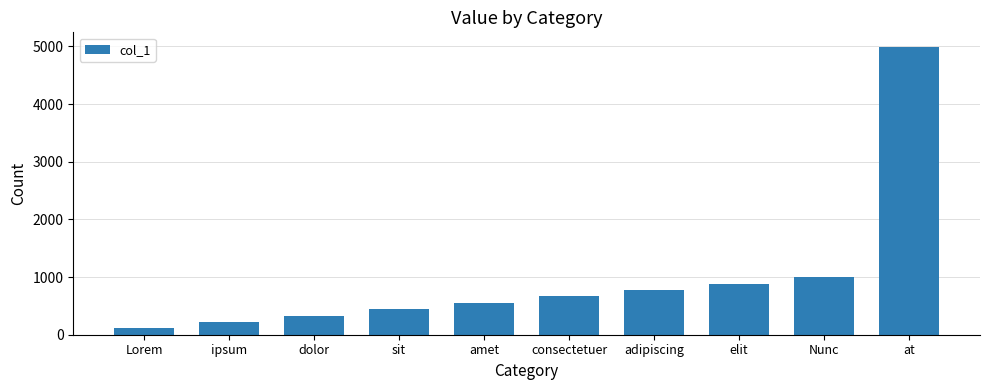

What value does the data have at at, to the nearest 100?

5000